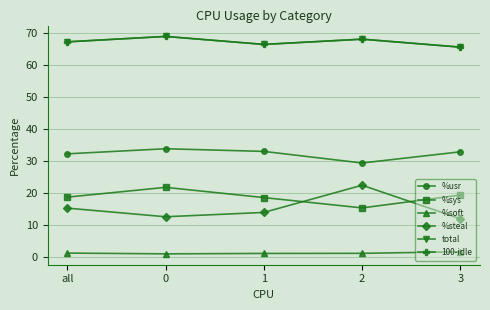

The %steal series shows 13.9 at 1. True or false?

True